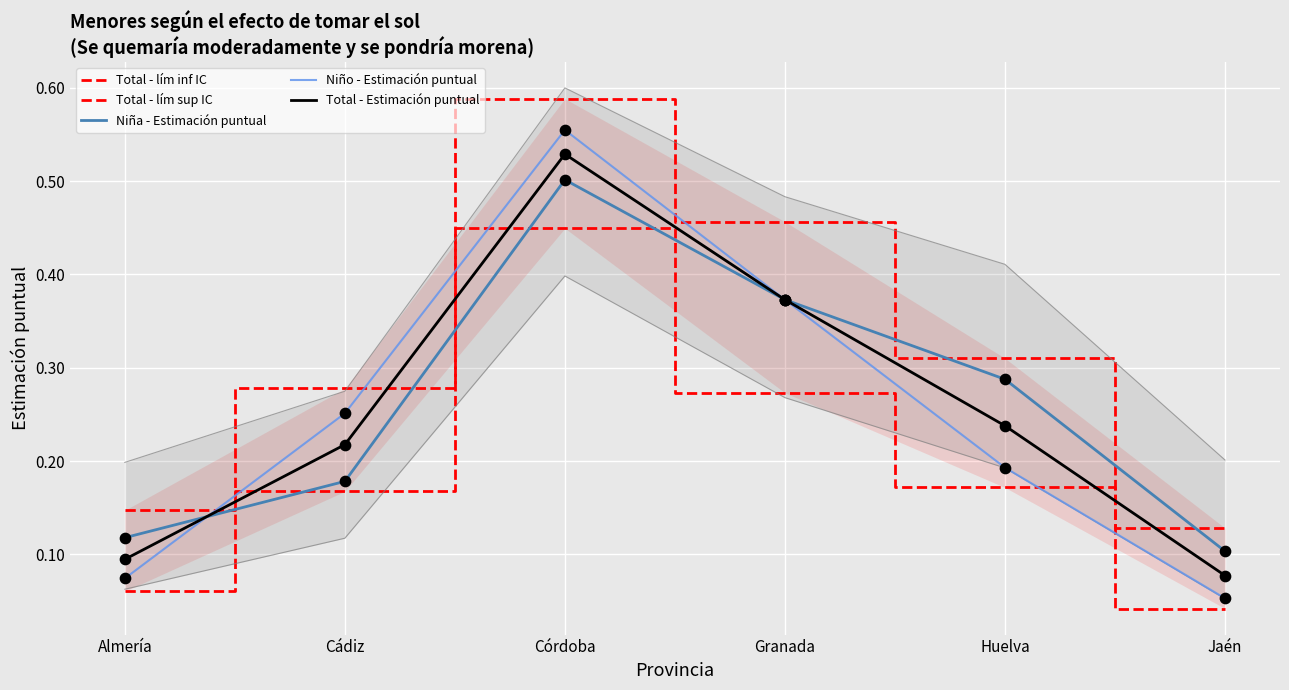

Which series reaches the maximum Y coordinate?

Total - lím sup IC